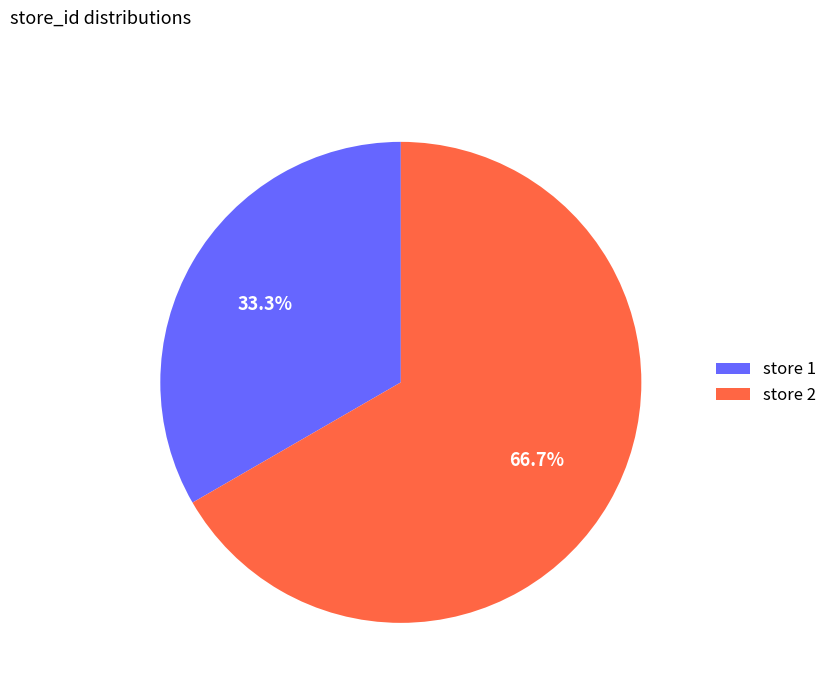

Which slice is the smallest?

store 1